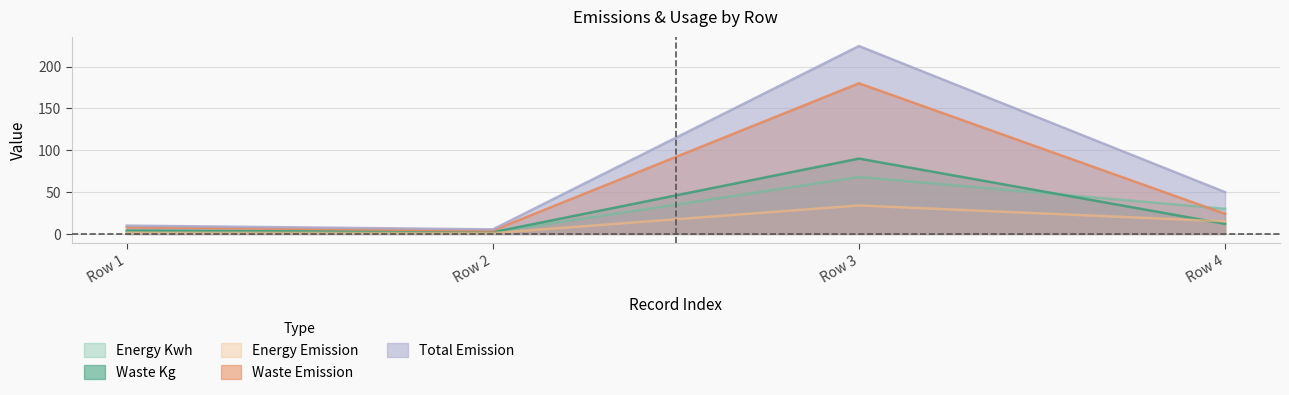

At which label does total_emission first exceed 49?

Row 3